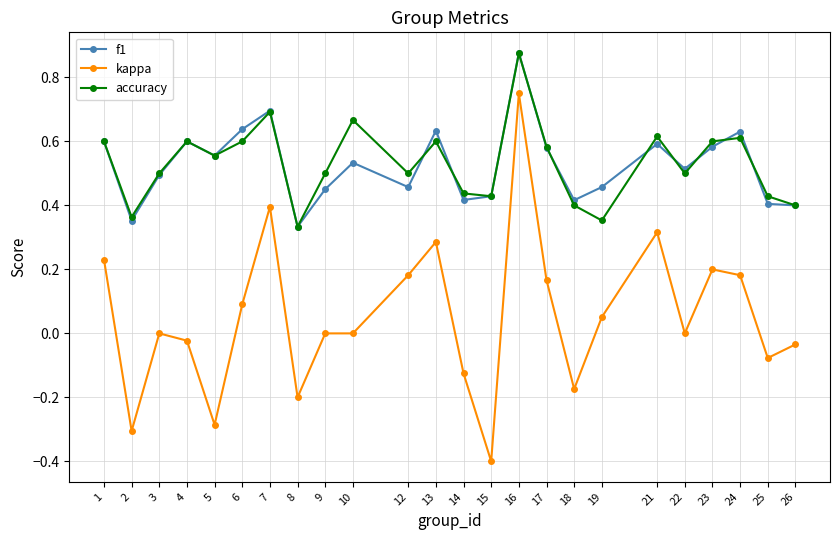

At which category is the sum across all series the highest?

16